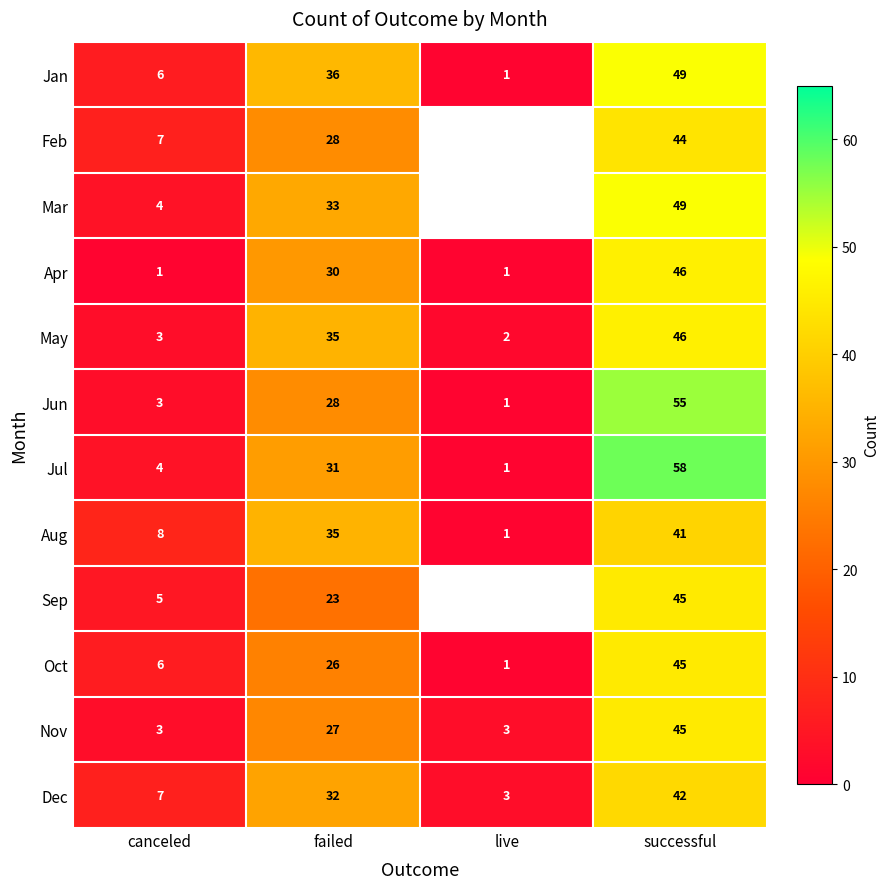

What is the sum of all Jun values?

87